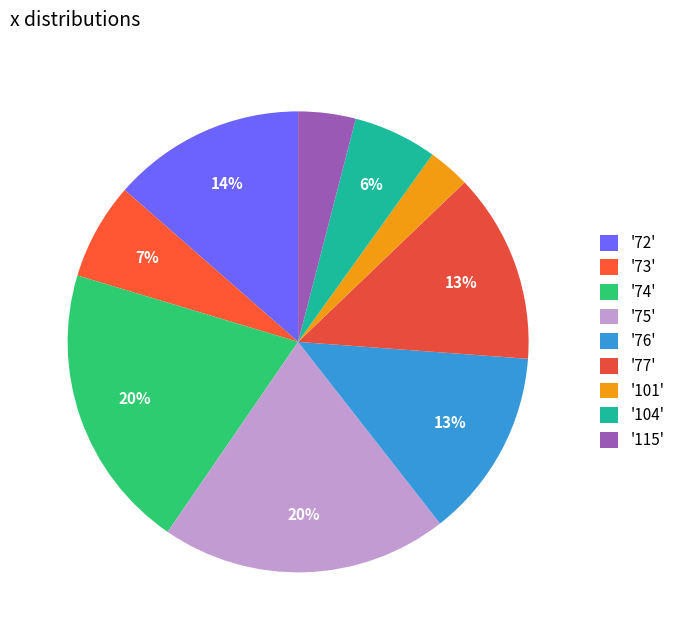

How many slices are in this pie chart?

9